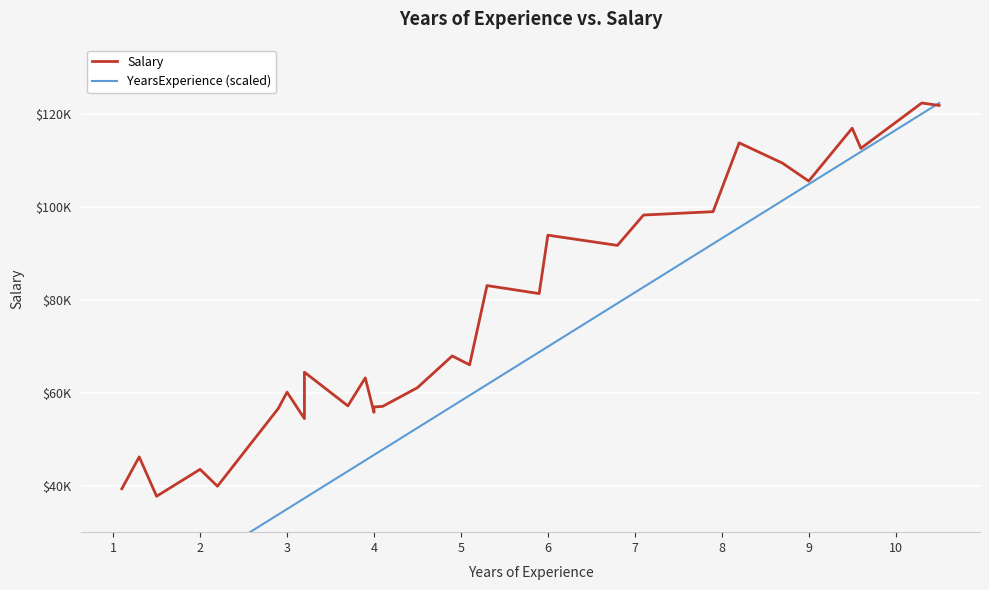

What is the sum of all Salary values?

2277788.0